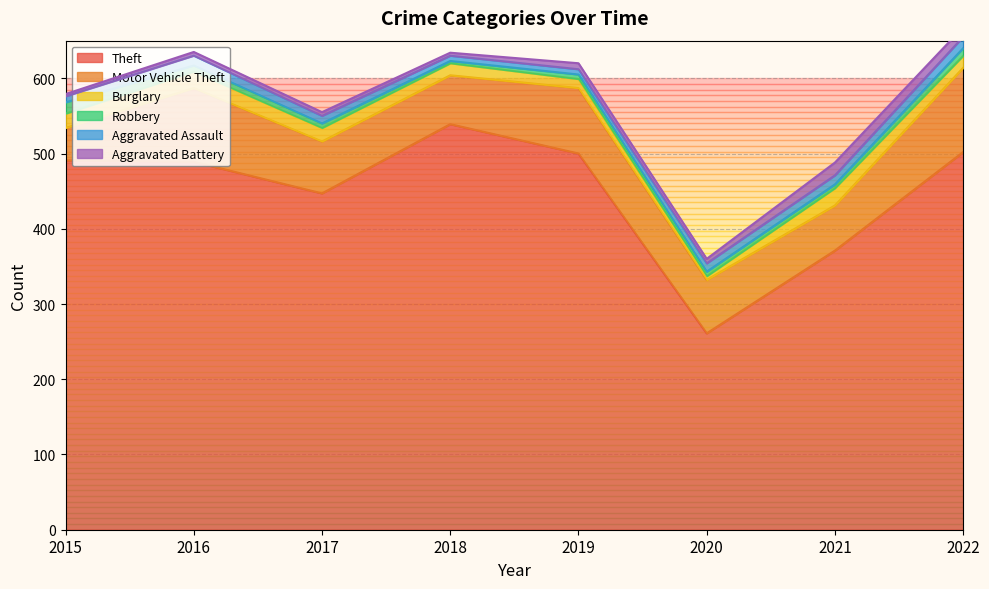

True or false: Motor Vehicle Theft and Aggravated Battery intersect in this chart.

False